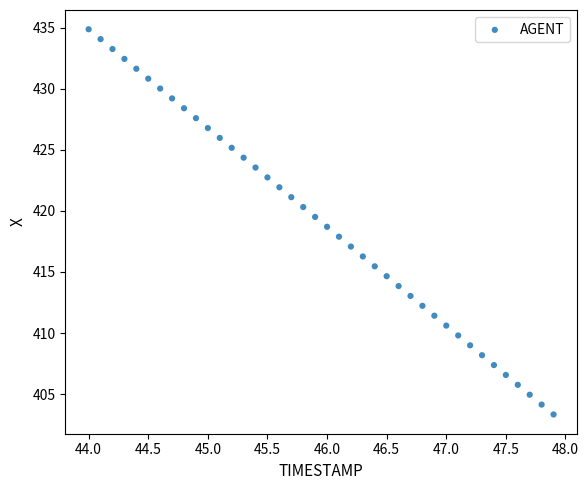

What is the range of X values (max minus min)?

3.9